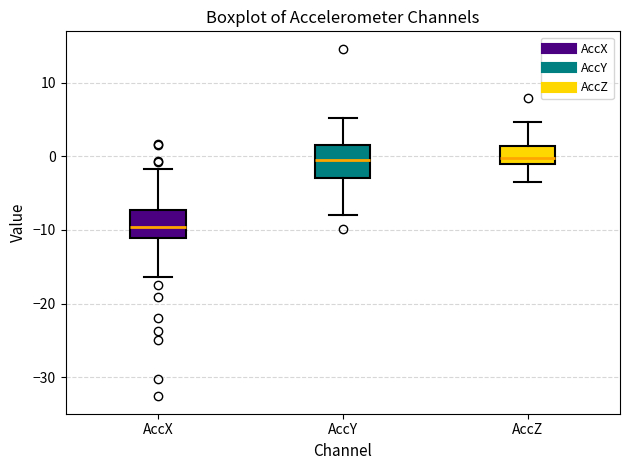

Reading left to right, transcribe this box plot: for each box, give where its median line is, the range the box spans, and where its two whiskers end, as read against the y-axis. The values are not printed on the chart, so give them approximately, as read against the axis.

AccX: median -10, box -11 to -7, whiskers -16 to -2
AccY: median -1, box -3 to 2, whiskers -8 to 5
AccZ: median 0, box -1 to 1, whiskers -4 to 5